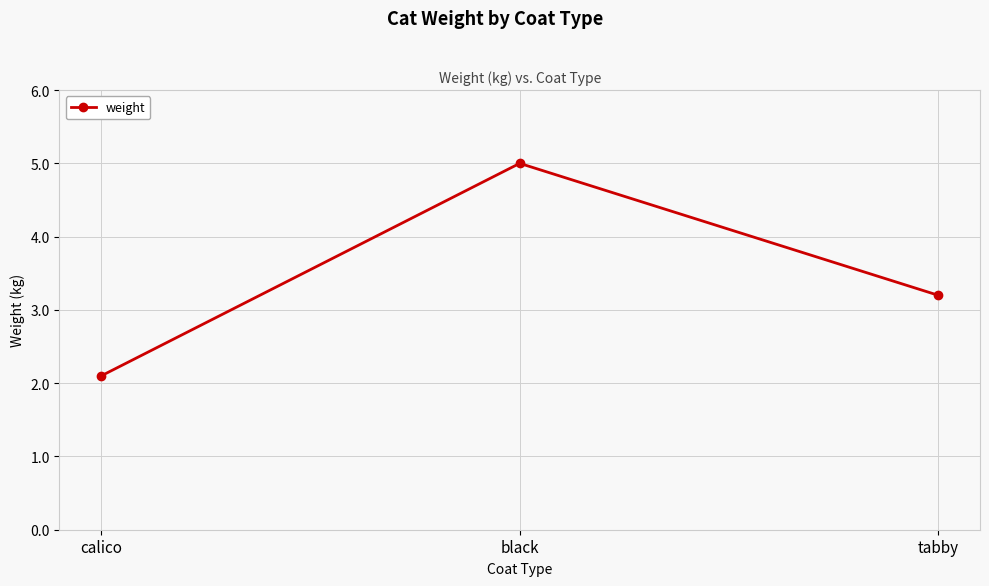

What is the label of the 3rd point from the right?

calico